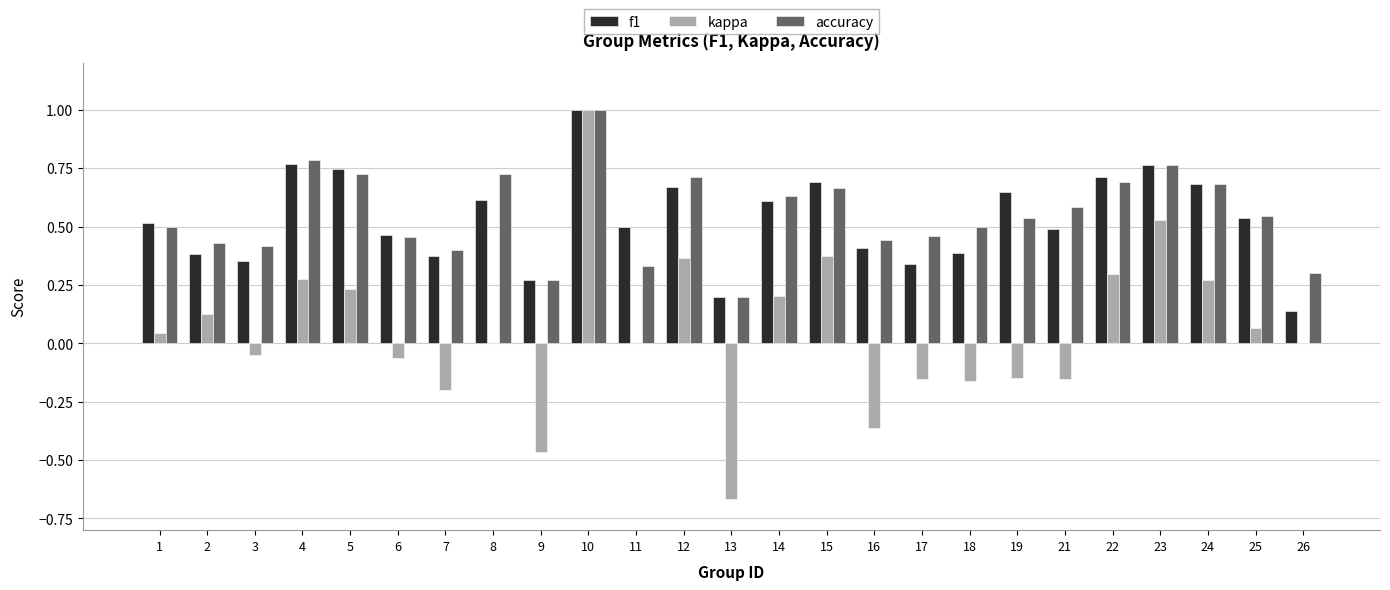

How many series are shown in this chart?

3